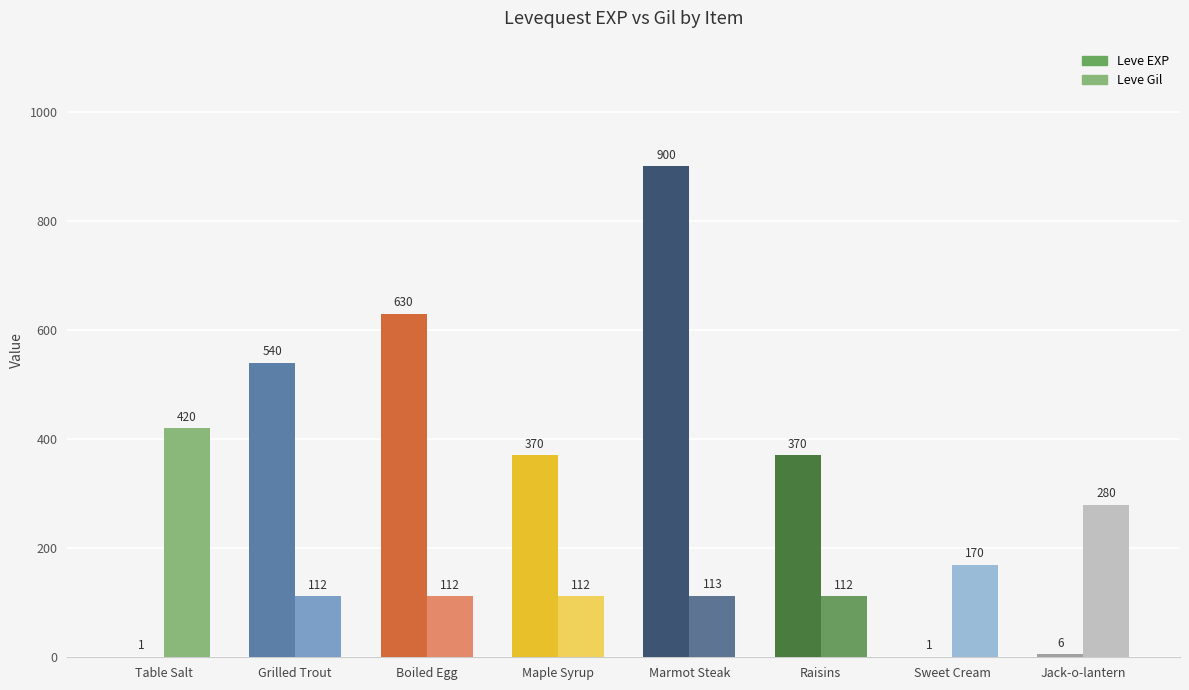

What is the value of the Leve Gil bar at the 6th from the left?

112